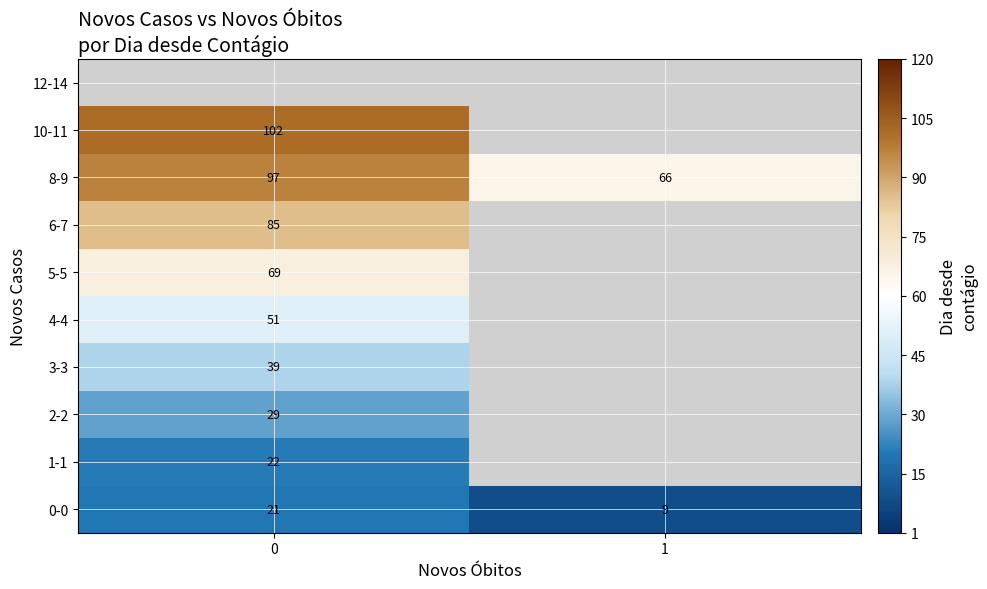

The value of 10-11 at 0 is 169.9. True or false?

False